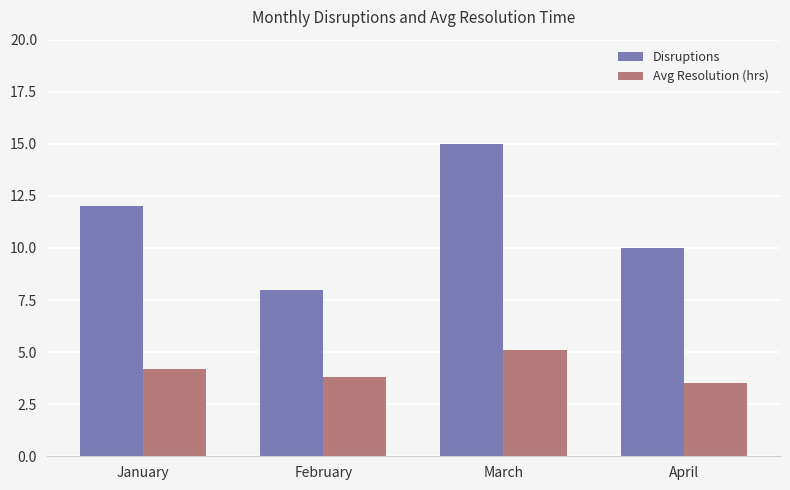

How many data points in Disruptions are less than 12?

2